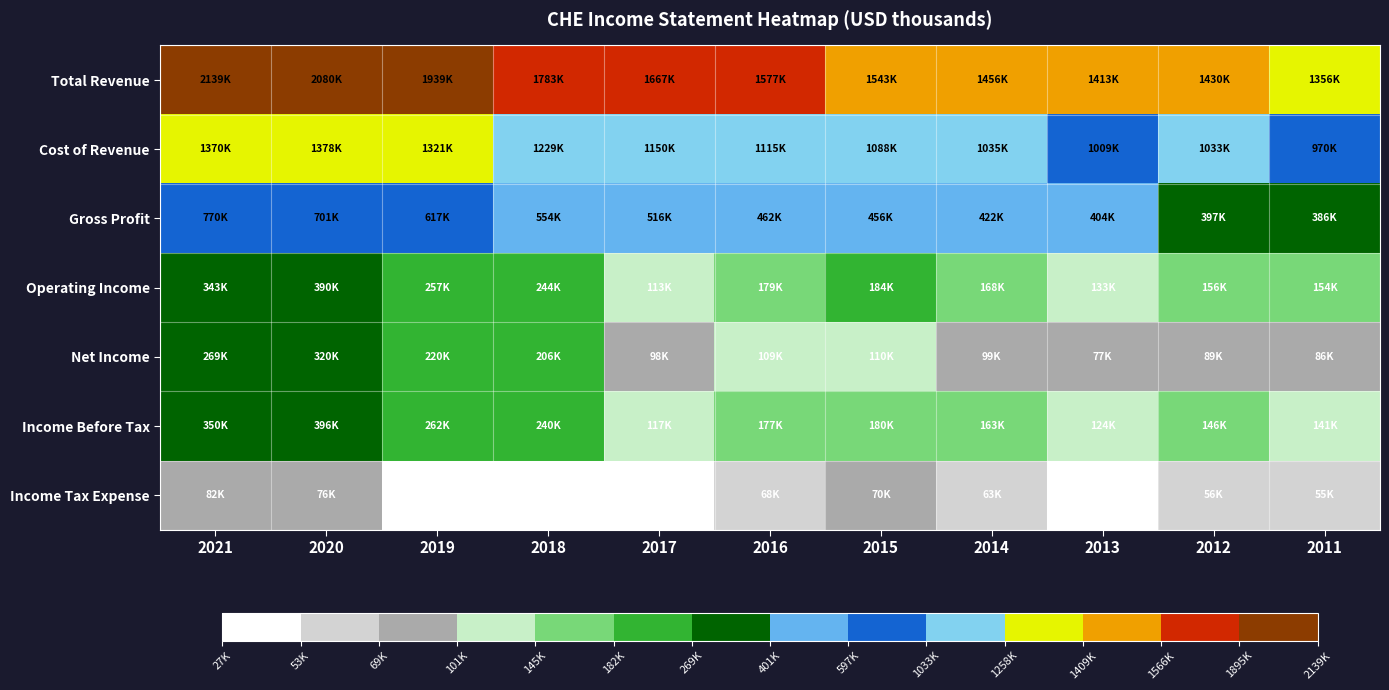

Which series changed the most between 2017 and 2015?

Total Revenue